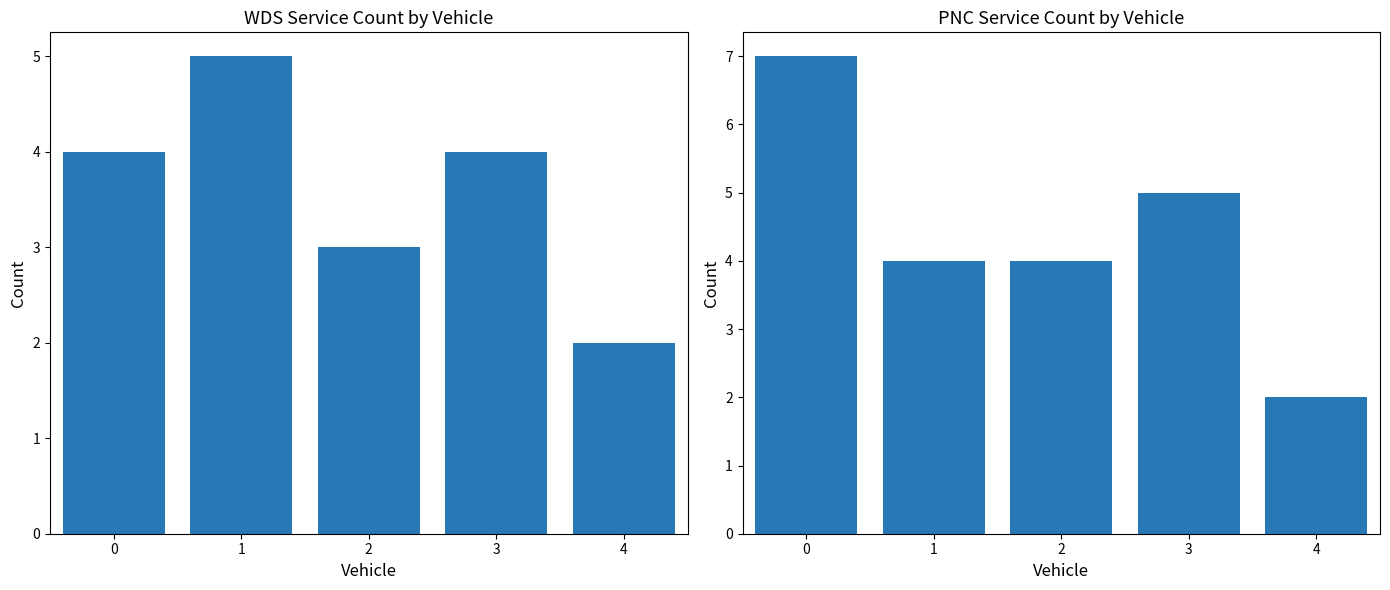

What is the average value of the WDS series?

4